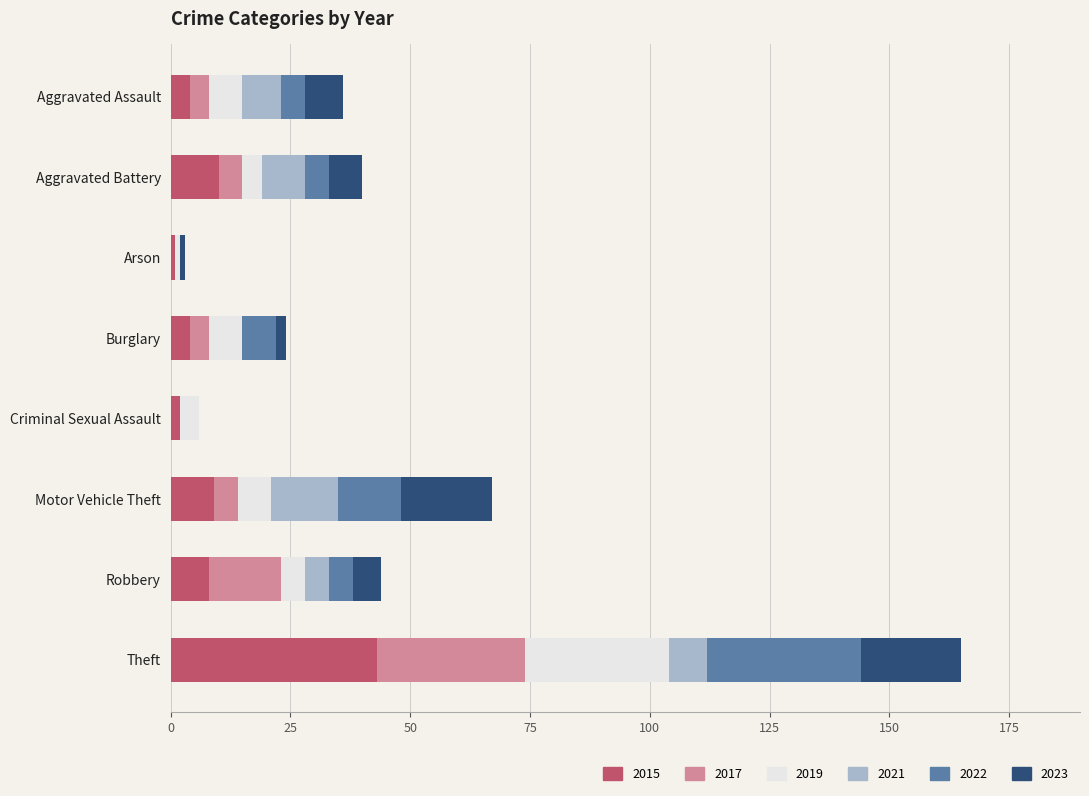

What is the highest value of the 2015 series?

43